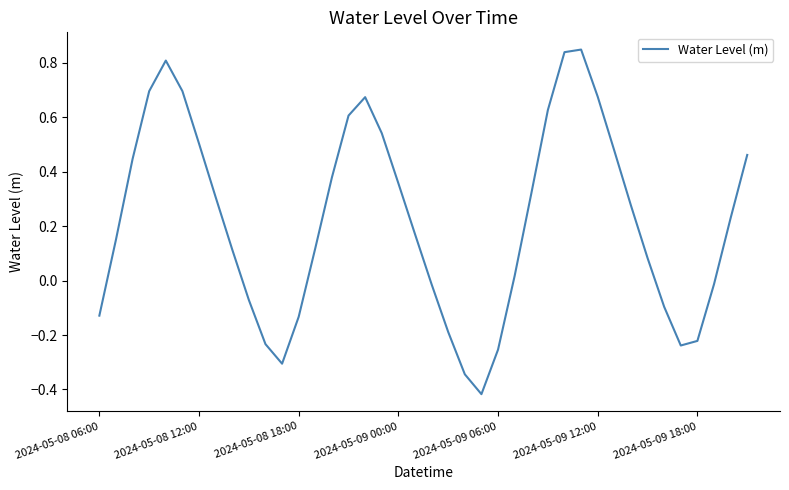

Where is the first local minimum?

11